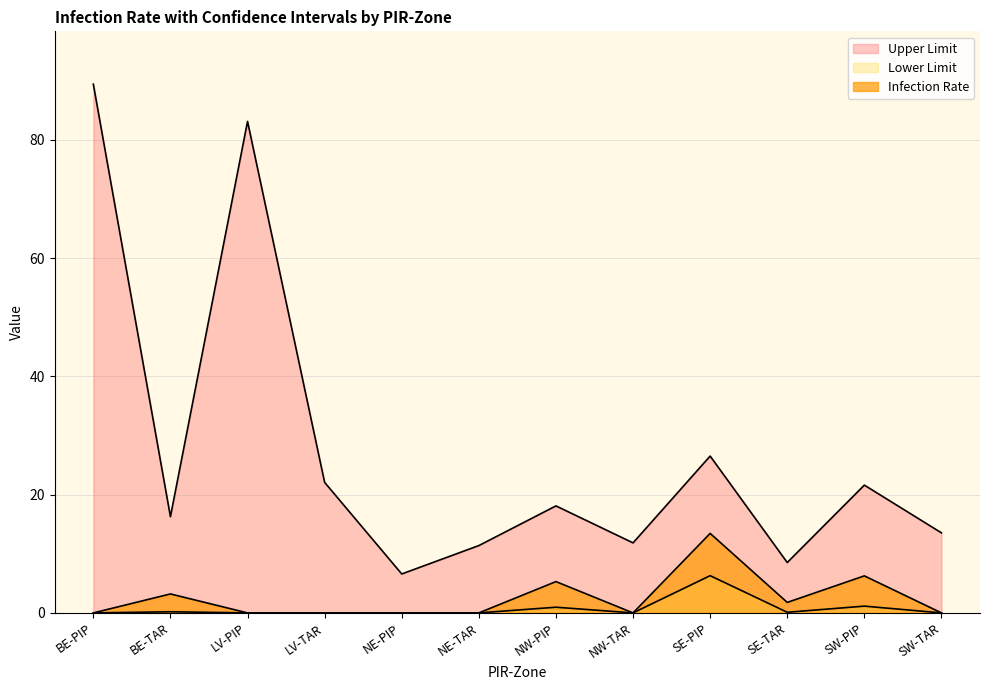

Reading left to right, list all the values displayed in this chart.

Infection Rate: 0.0	3.2	0.0	0.0	0.0	0.0	5.3	0.0	13.4	1.8	6.3	0.0
Lower Limit: 0.0	0.2	0.0	0.0	0.0	0.0	1.0	0.0	6.3	0.1	1.1	0.0
Upper Limit: 89.4	16.3	83.1	22.1	6.6	11.4	18.1	11.8	26.5	8.5	21.6	13.5